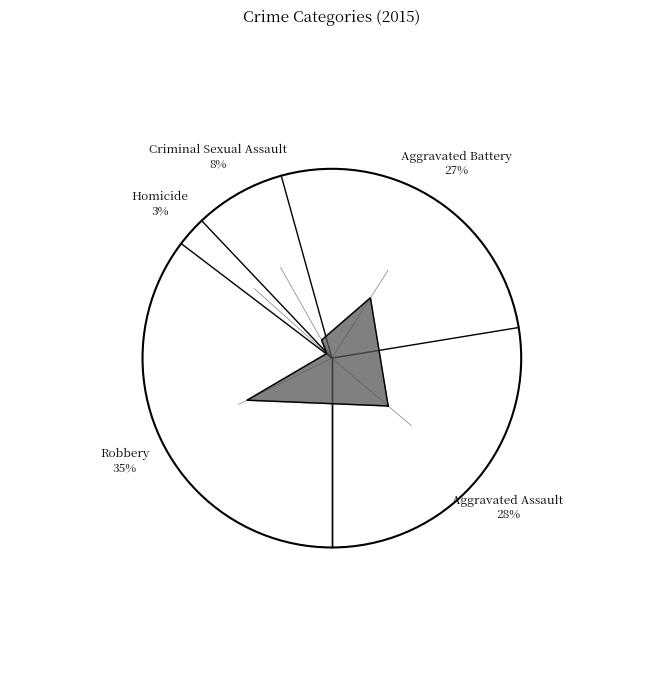

To the nearest percent, what portion does Aggravated Battery represent?

27%